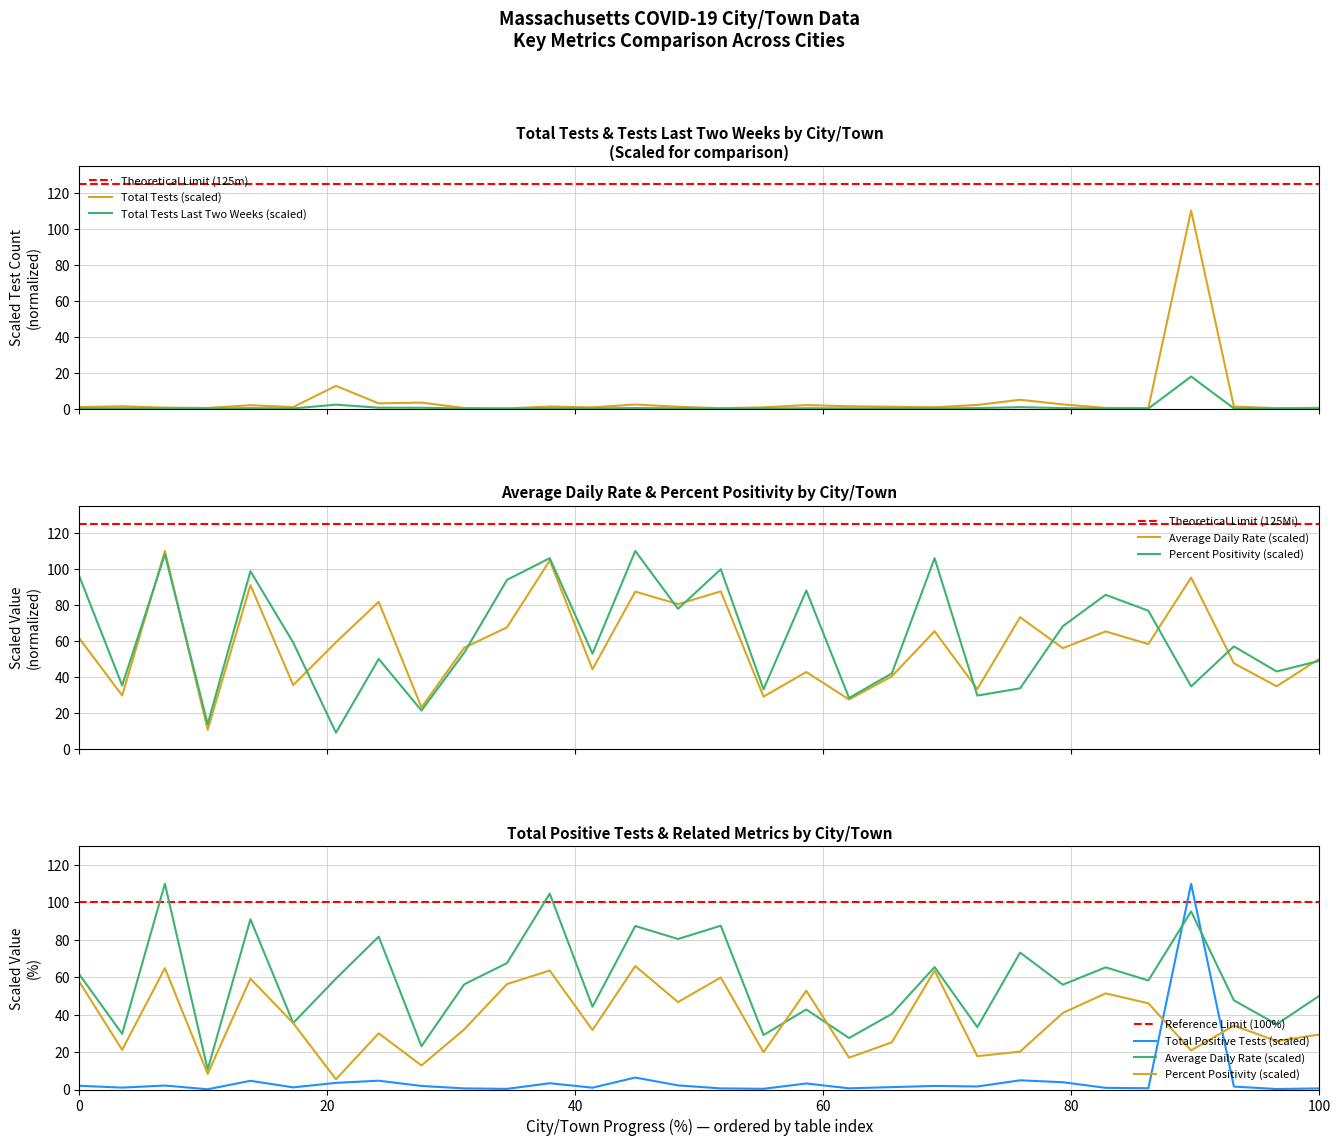

What is the sum of all Percent Positivity values?

1861.4